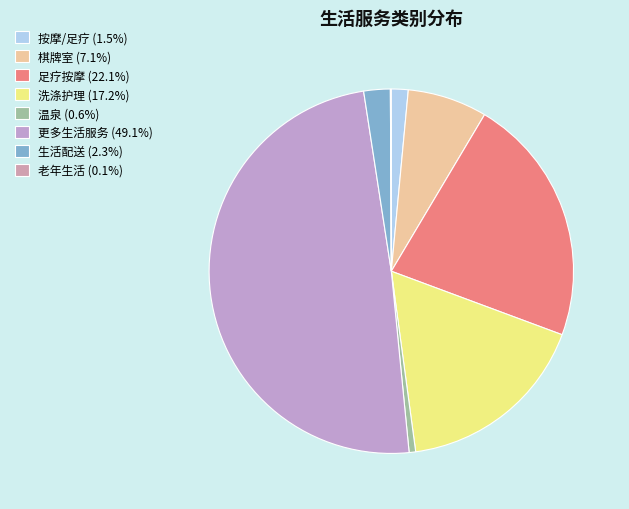

Is the sum of 洗涤护理 and 足疗按摩 greater than half?

No